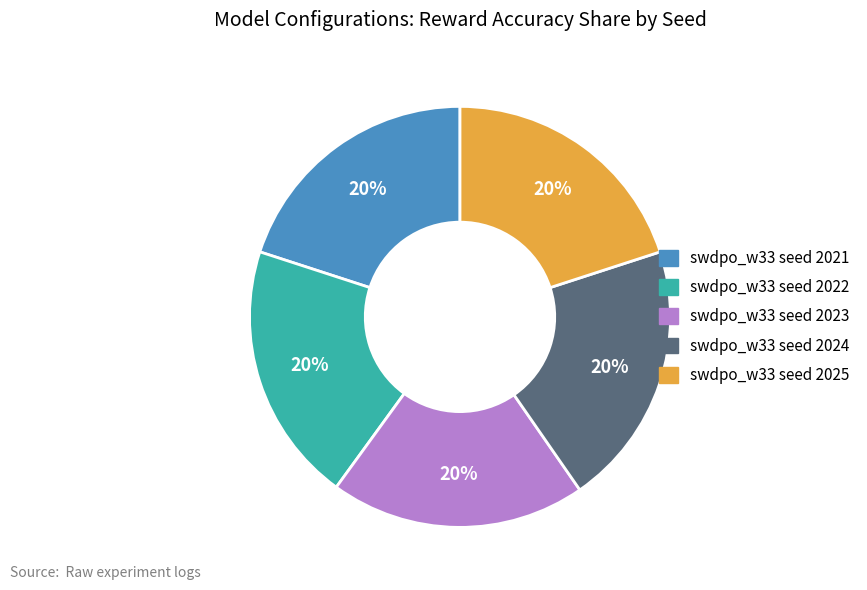

The swdpo_w33 seed 2023 slice represents 20% of the pie. True or false?

True